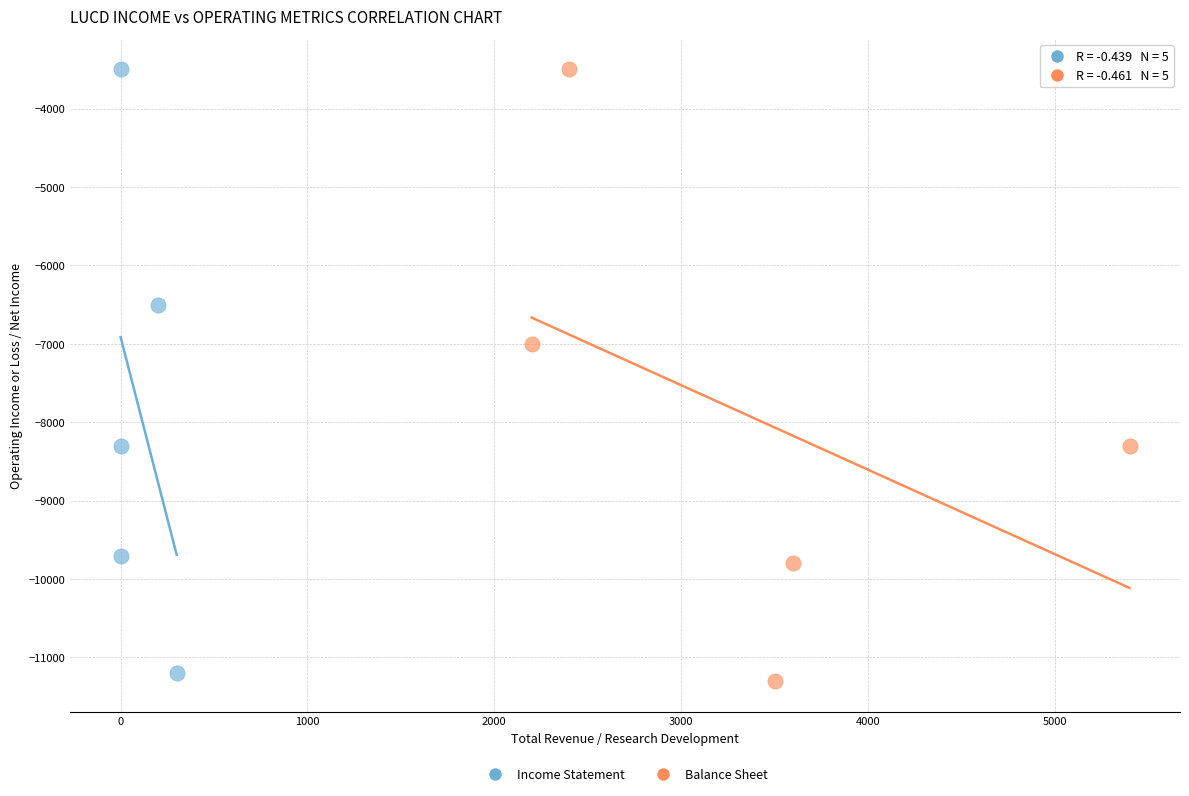

Which series has the largest Y range (max minus min)?

Balance Sheet